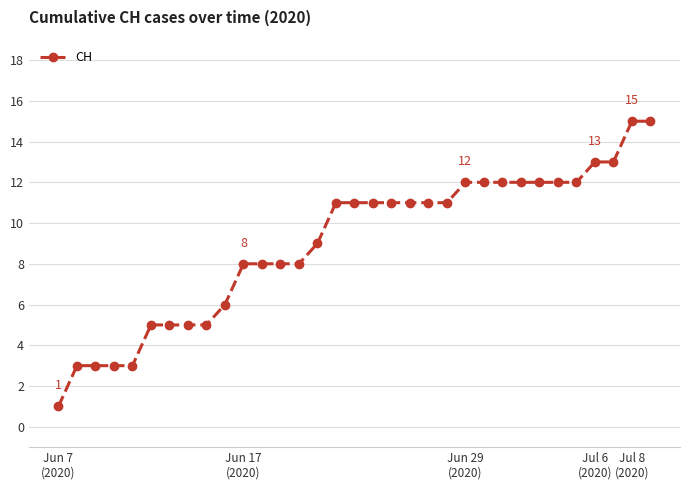

What is the average value?

9